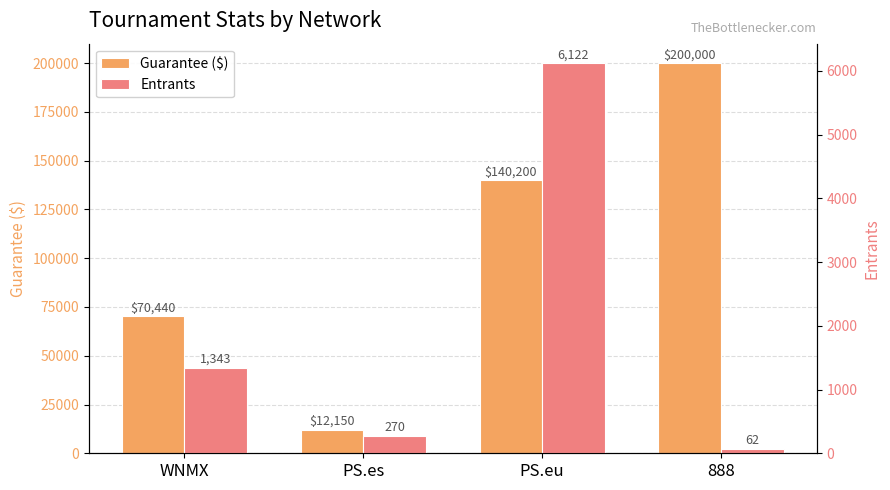

At which category does the chart reach its minimum across all series?

888